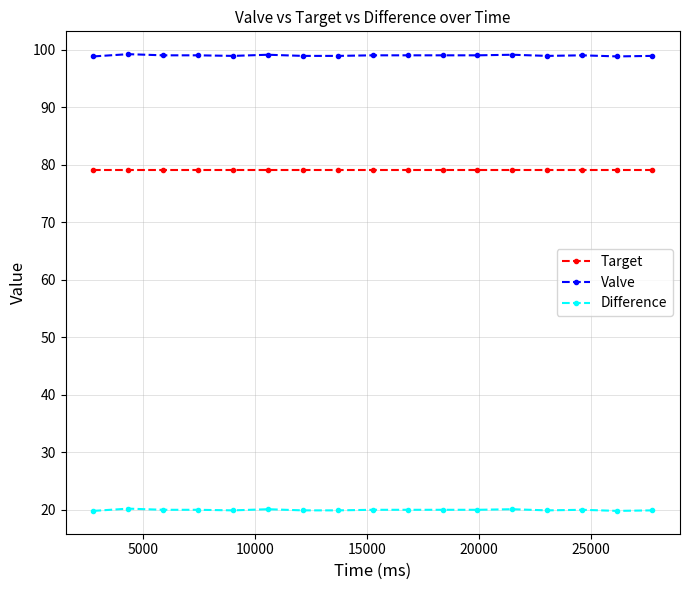

What is the value of the Valve point at the 7th from the left?

98.9